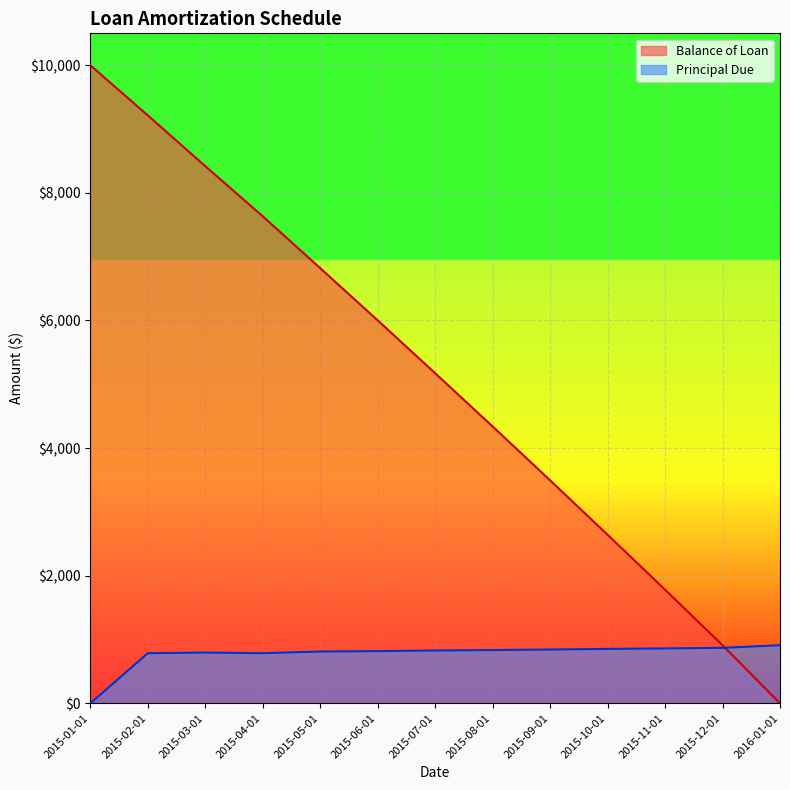

At which category does Principal Due reach its first local peak?

2015-03-01